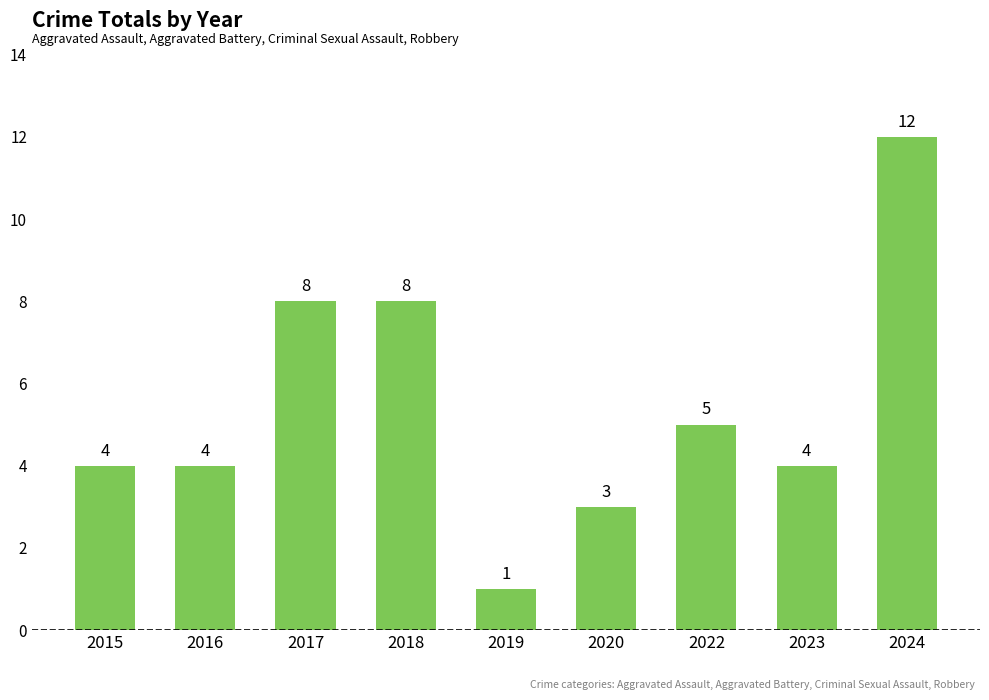

What is the average value?

5